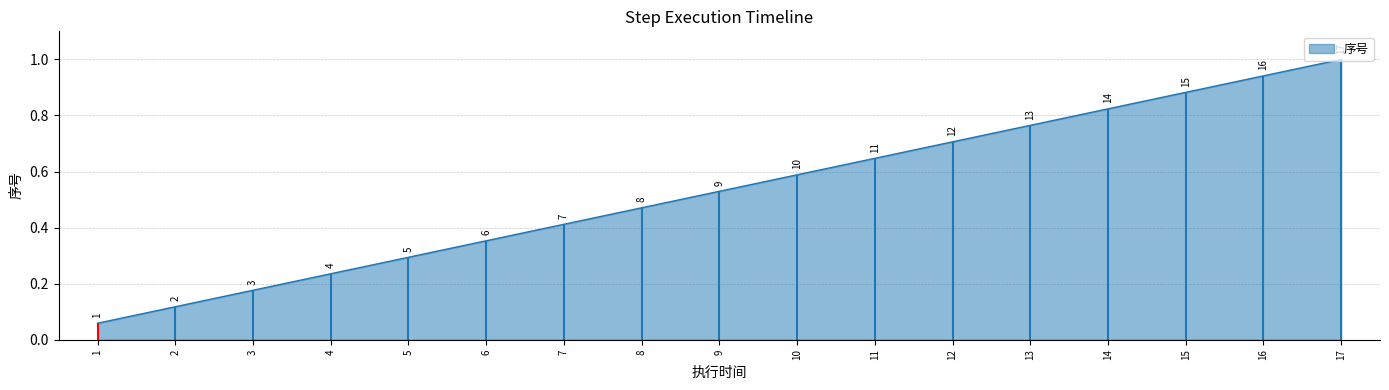

What is the maximum value for 序号?

1.0